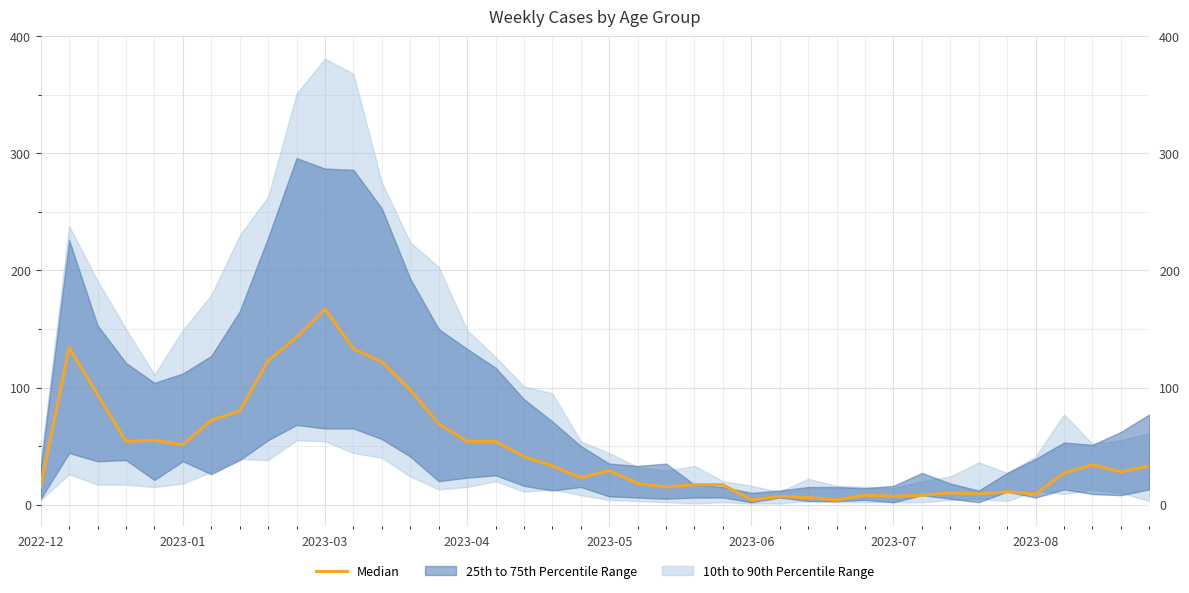

The chart shows a value of 10 at 2023-01. True or false?

False